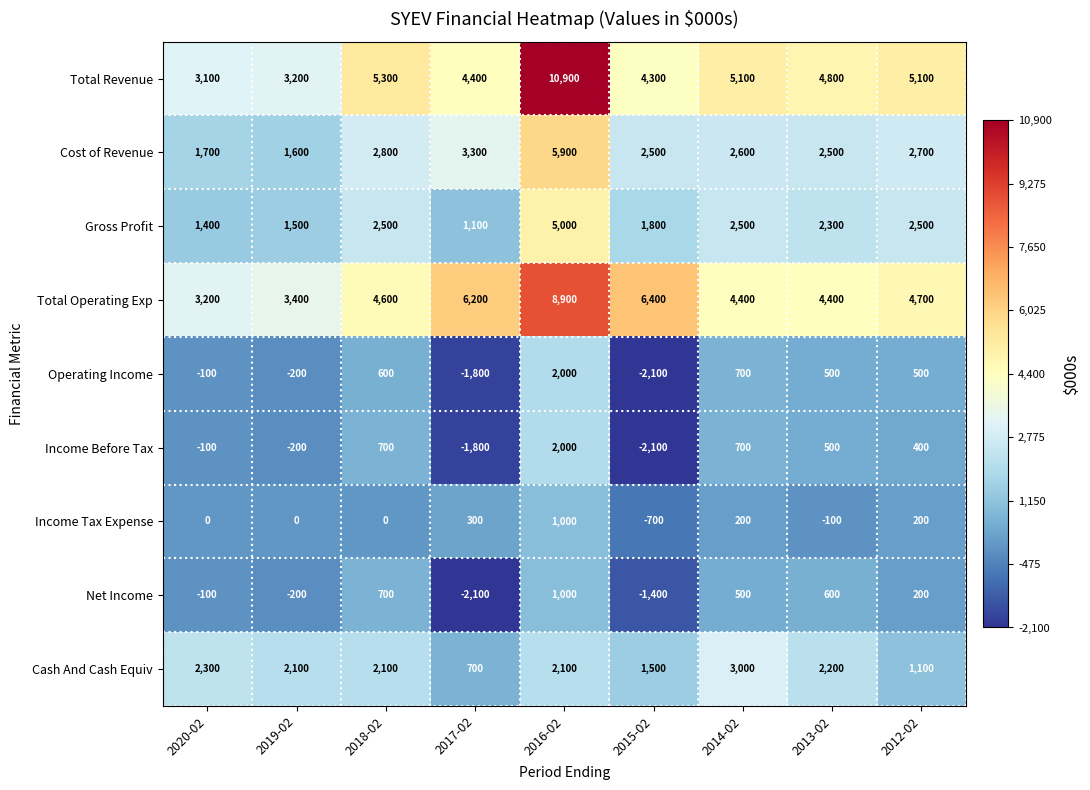

The Income Tax Expense series shows 0 at 2020-02. True or false?

True